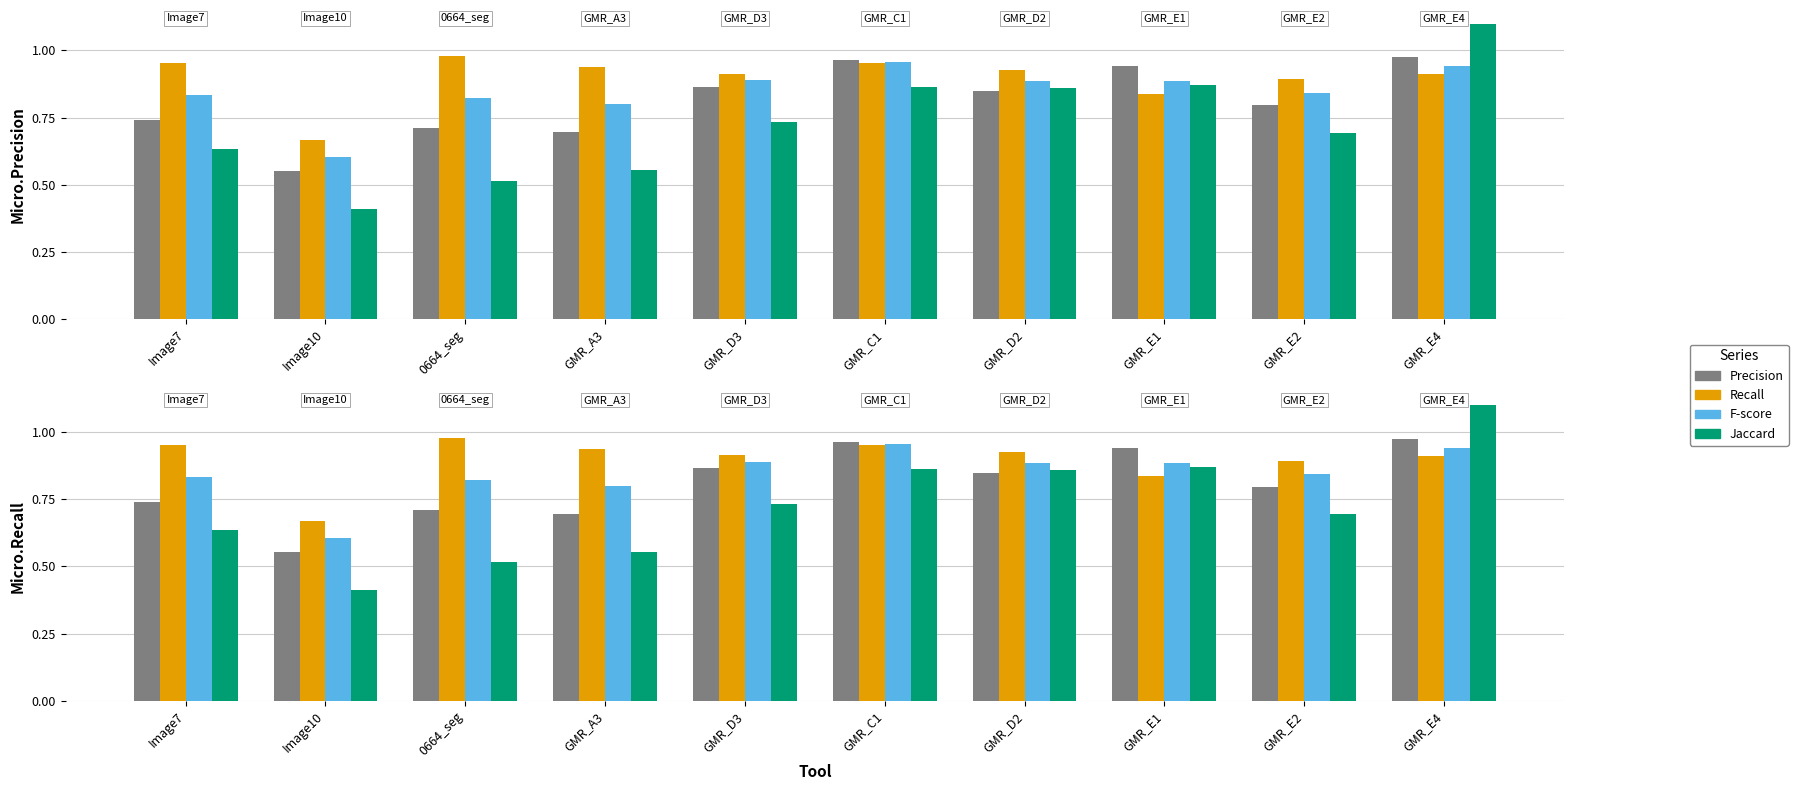

Which series changed the most between Image10 and GMR_D2?

Jaccard